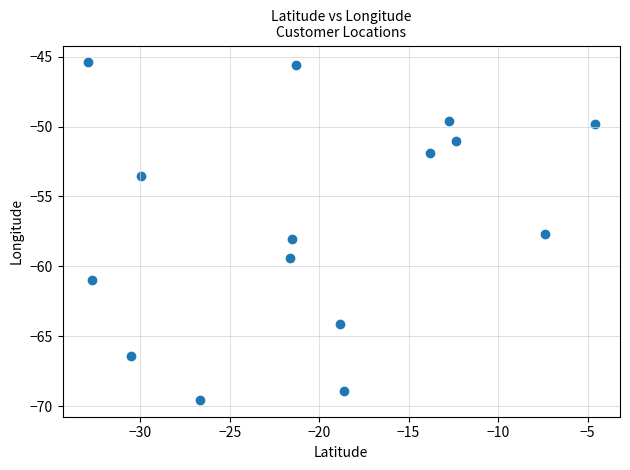

What is the range of X values (max minus min)?

28.3